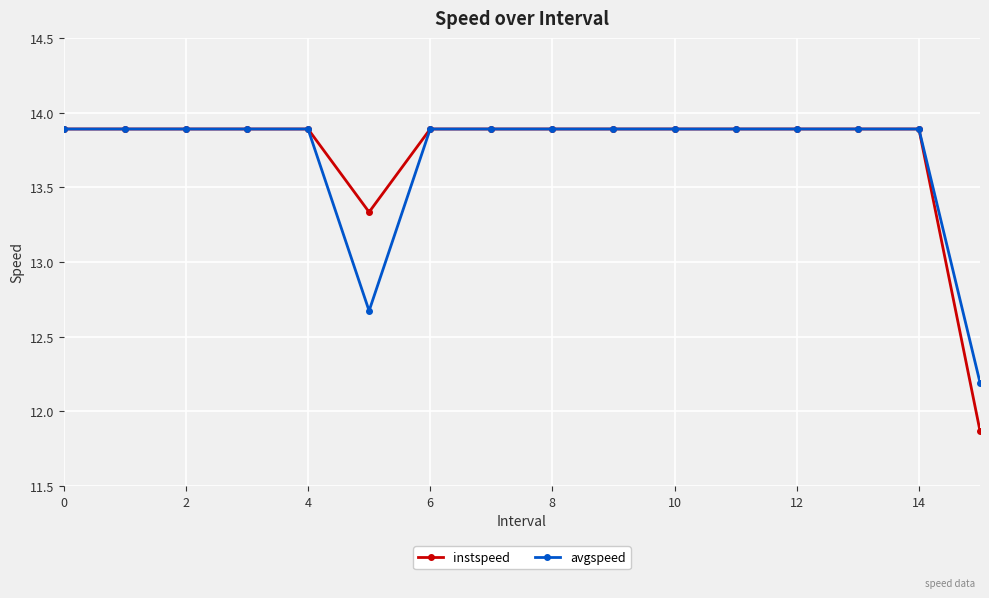

Is this an area chart (filled region under the line)?

No